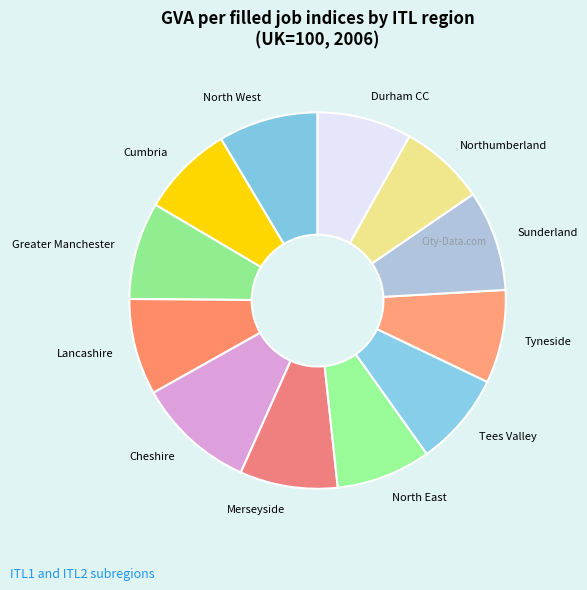

Combined, do Greater Manchester and Cheshire account for over 50%?

No